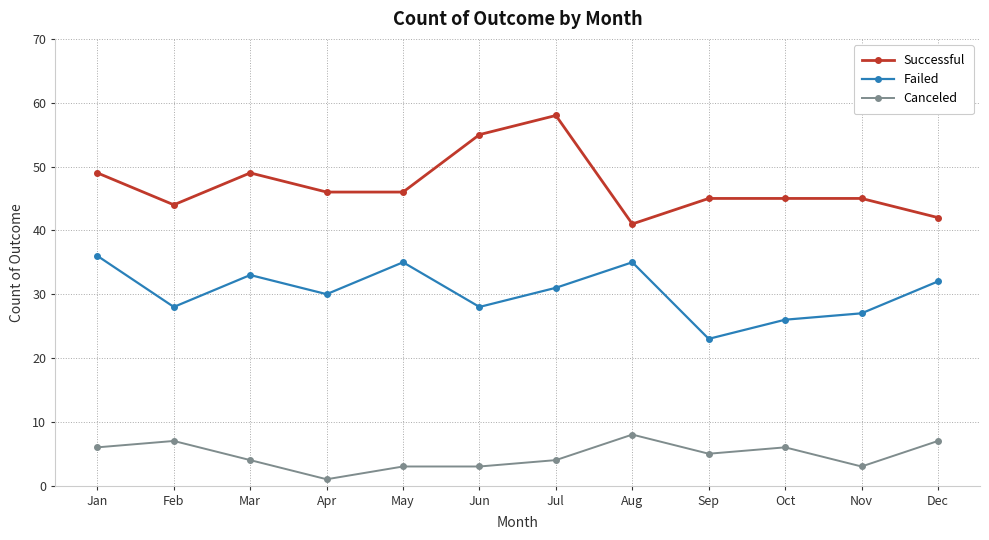

Which label corresponds to the largest value in the chart?

Jul